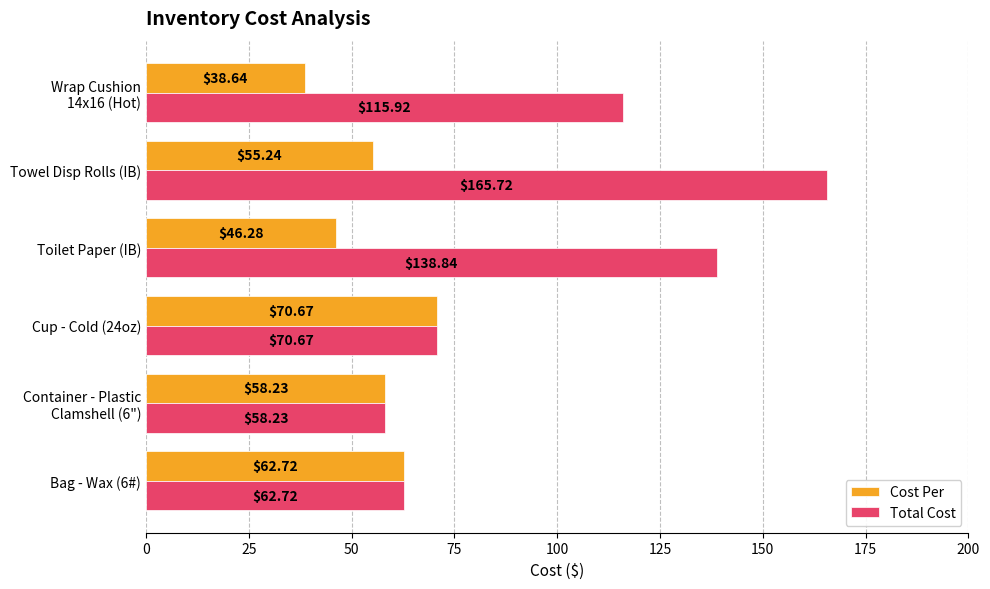

Which series has the largest total across all categories?

Total Cost